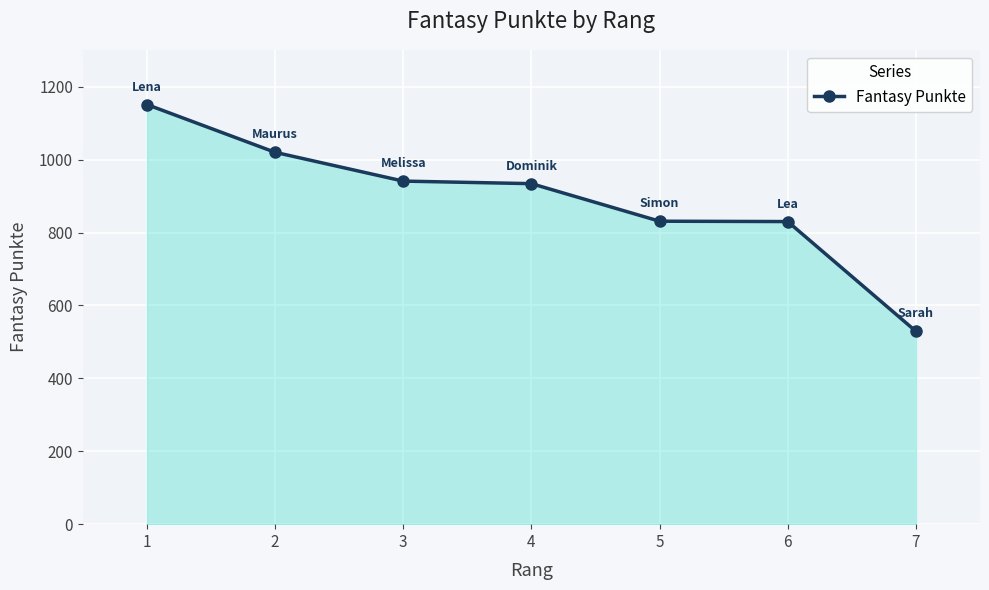

What is the difference between the maximum and second lowest values?

321